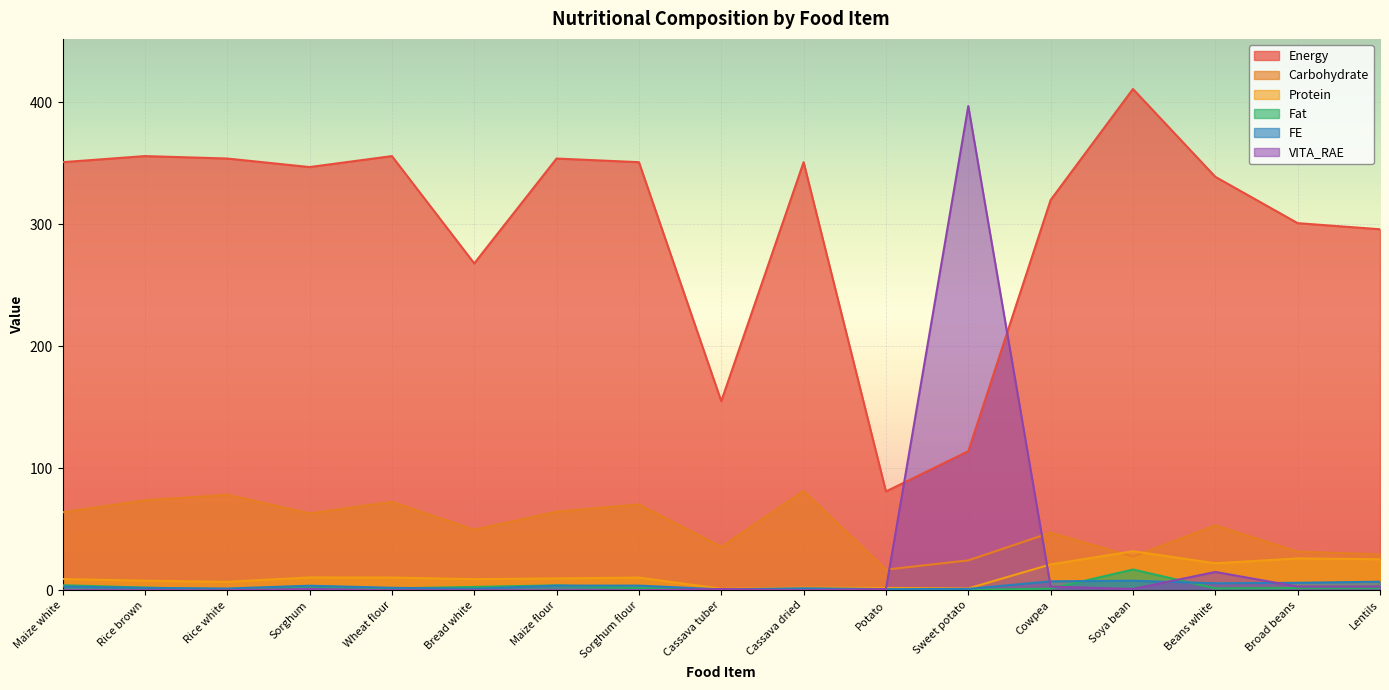

Where is the first local maximum for Protein?

Sorghum